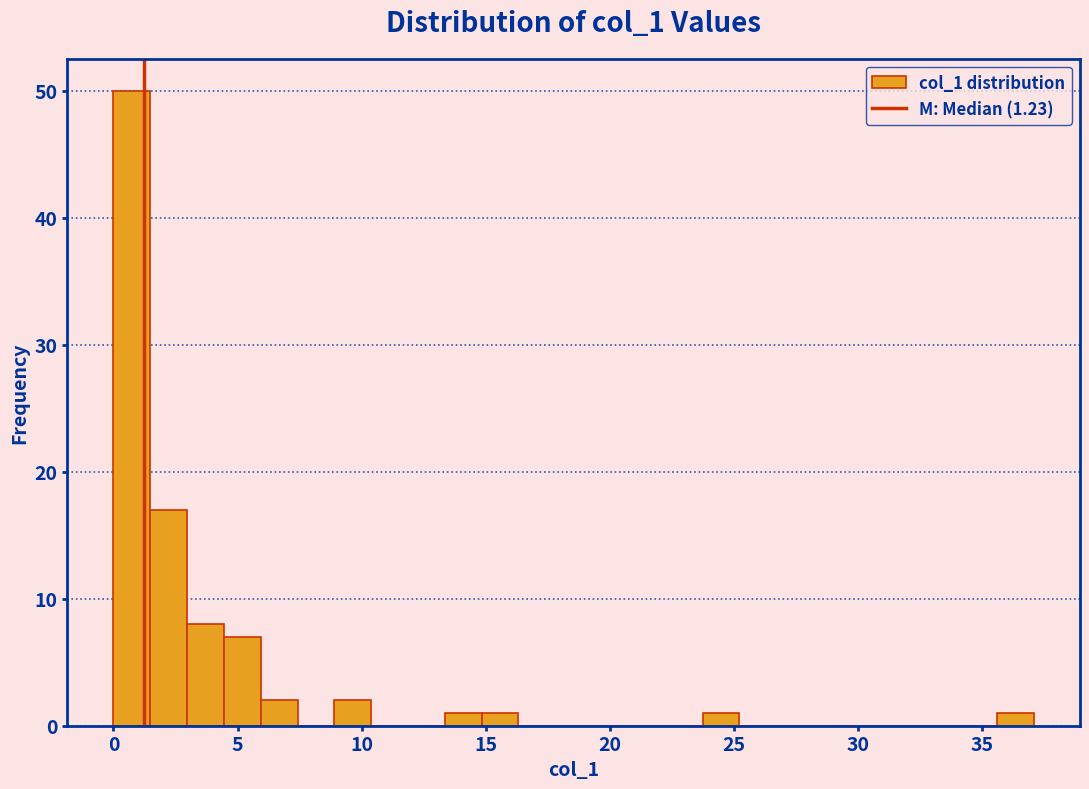

Around what value on the x-axis is the tallest bar? Give the approximate position of its centre, as read against the axis.

0.5